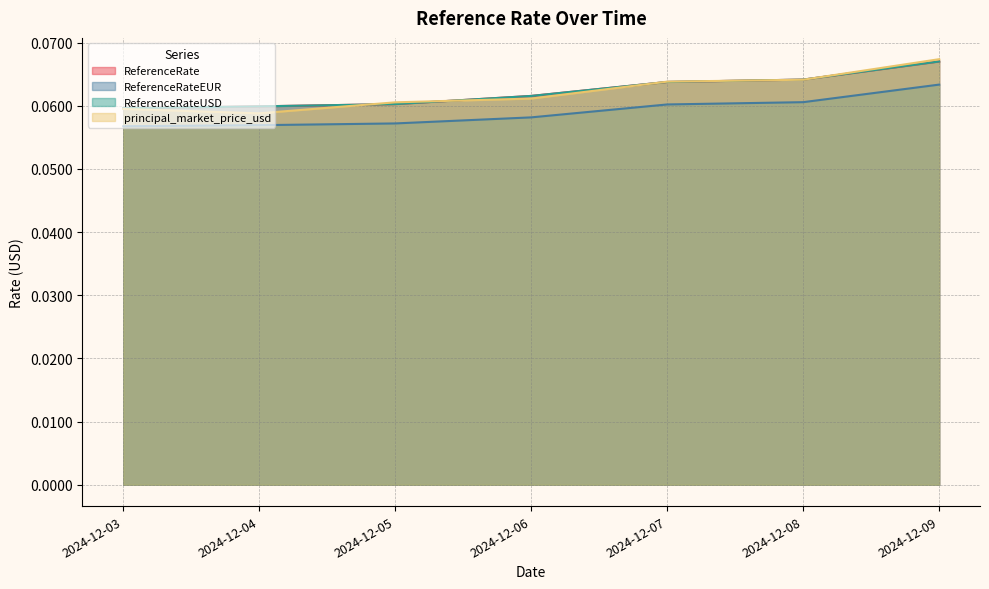

What is the lowest value of the ReferenceRateEUR series?

0.1